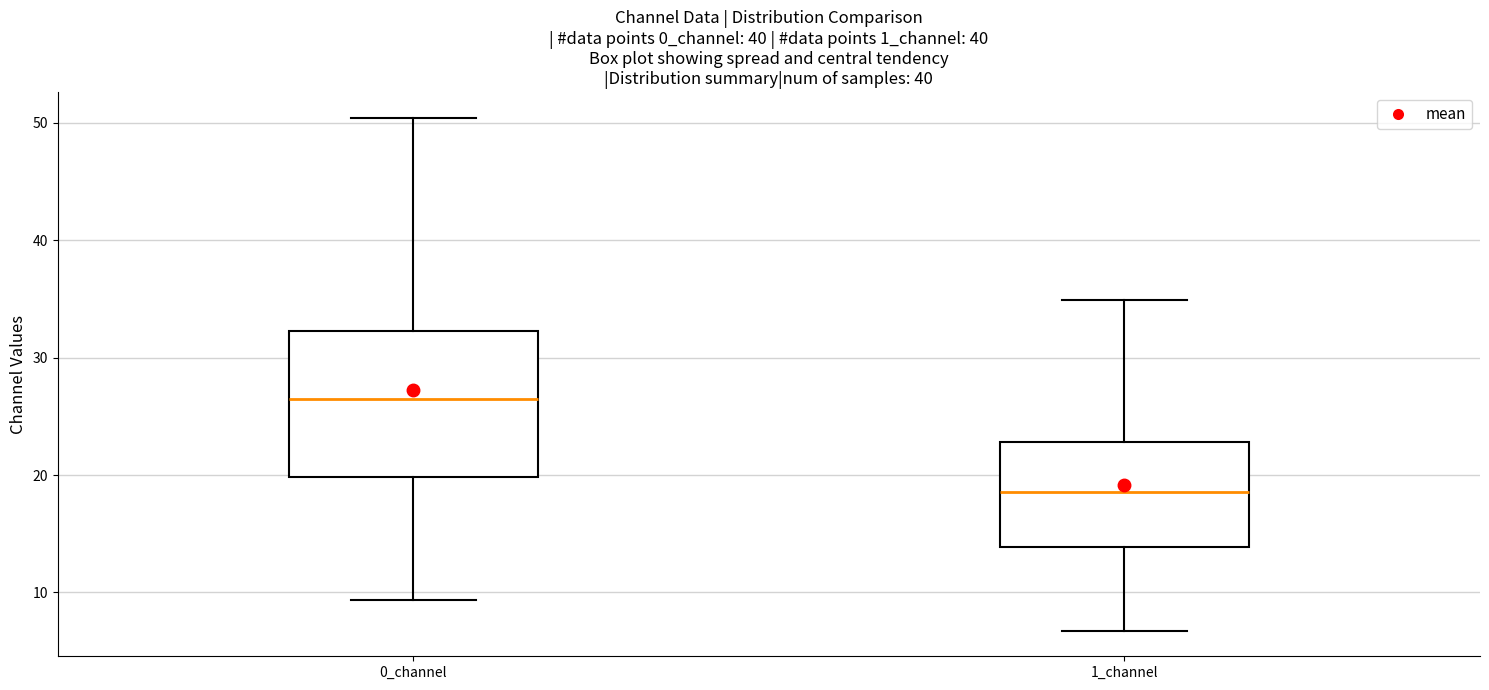

Comparing the boxes themselves (not the whiskers), which one is the tallest?

0_channel